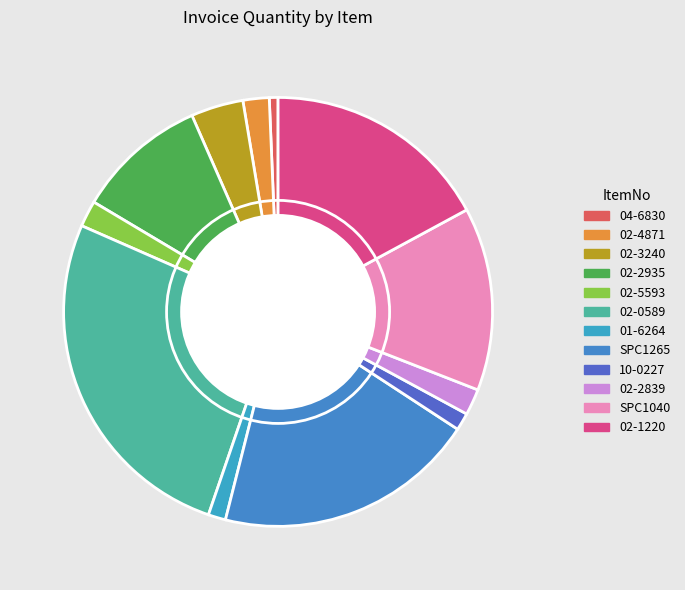

To the nearest percent, what portion does 01-6264 represent?

1%